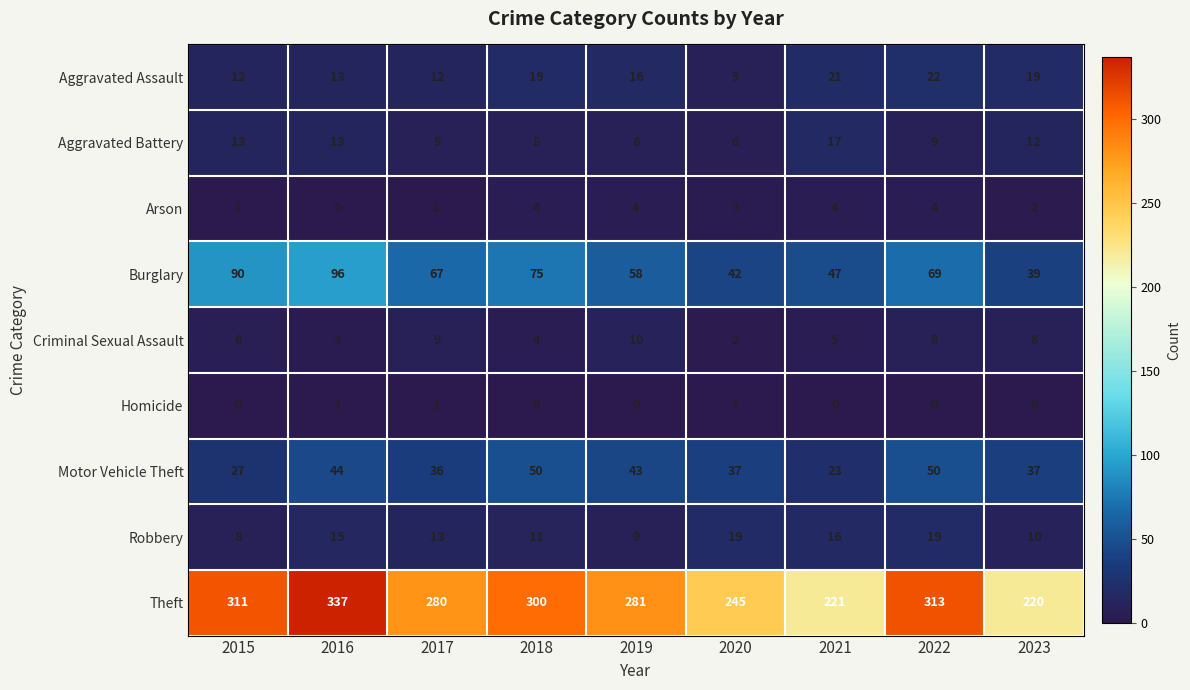

What is the average value of the Aggravated Assault series?

16